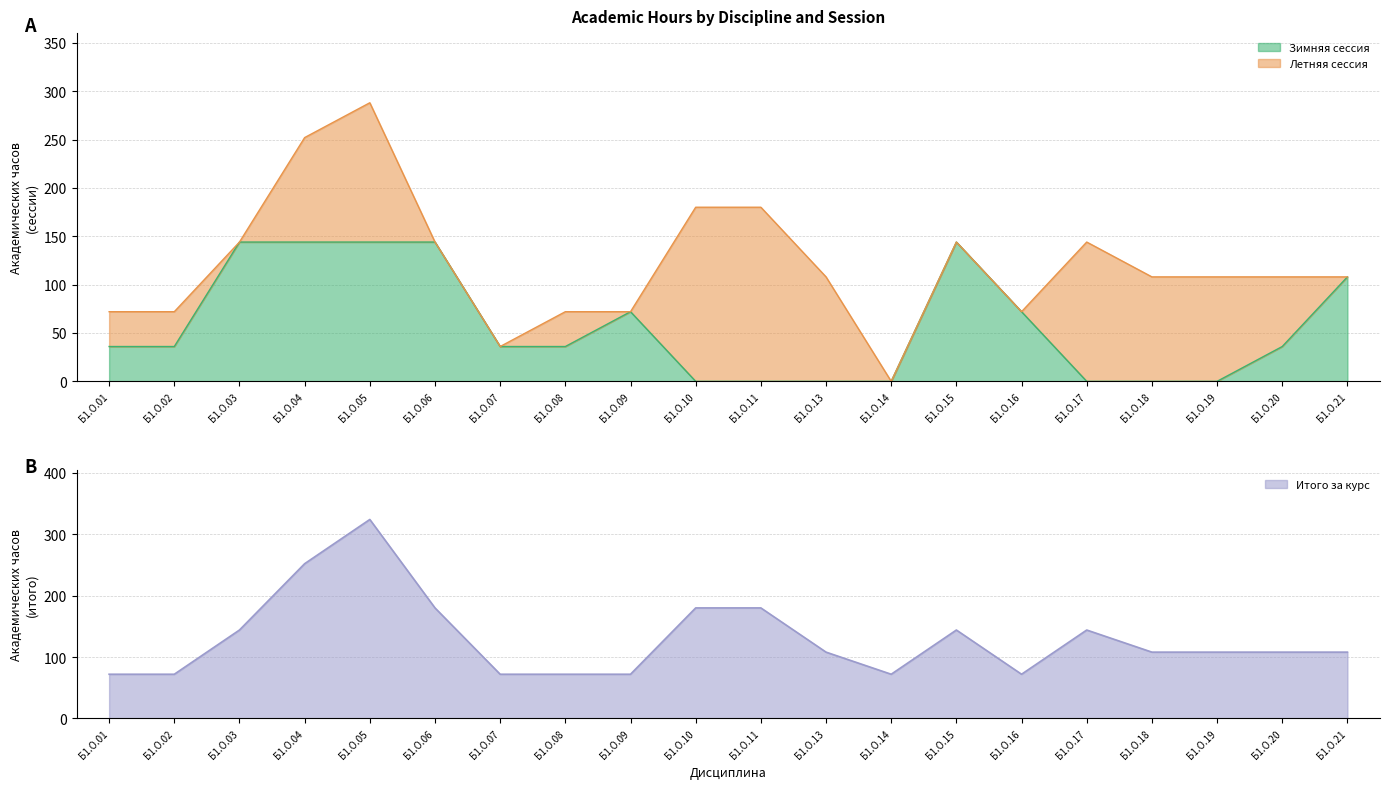

Where does the Итого за курс (всего) series first go above 108?

Б1.О.03